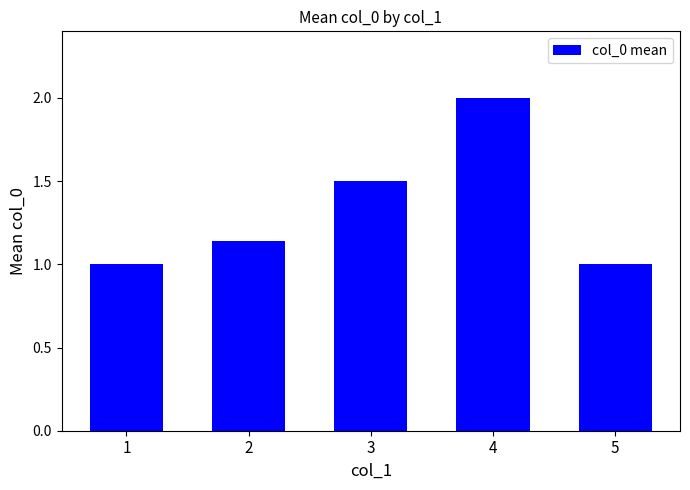

How many values are between 1 and 2?

5